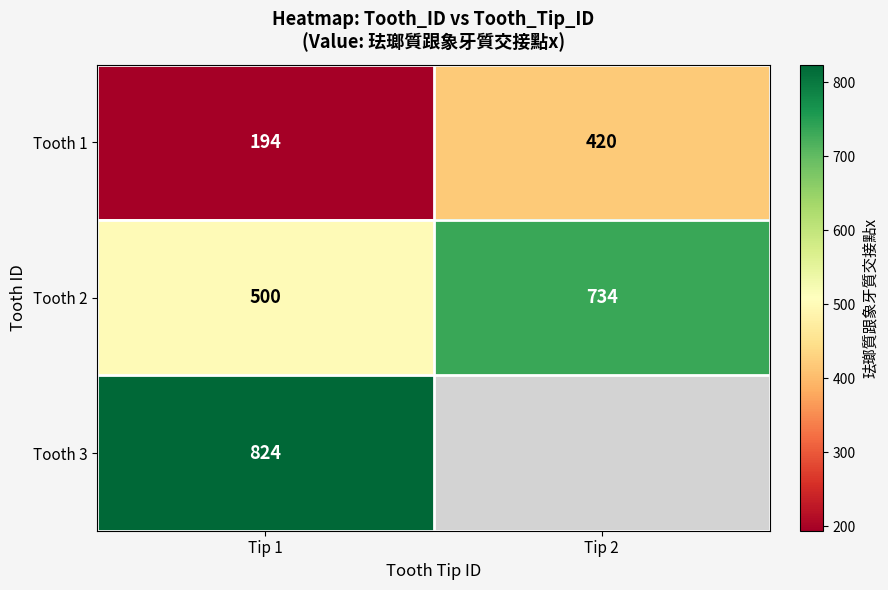

True or false: Tooth 3 has a value of 1465 at Tip 1.

False